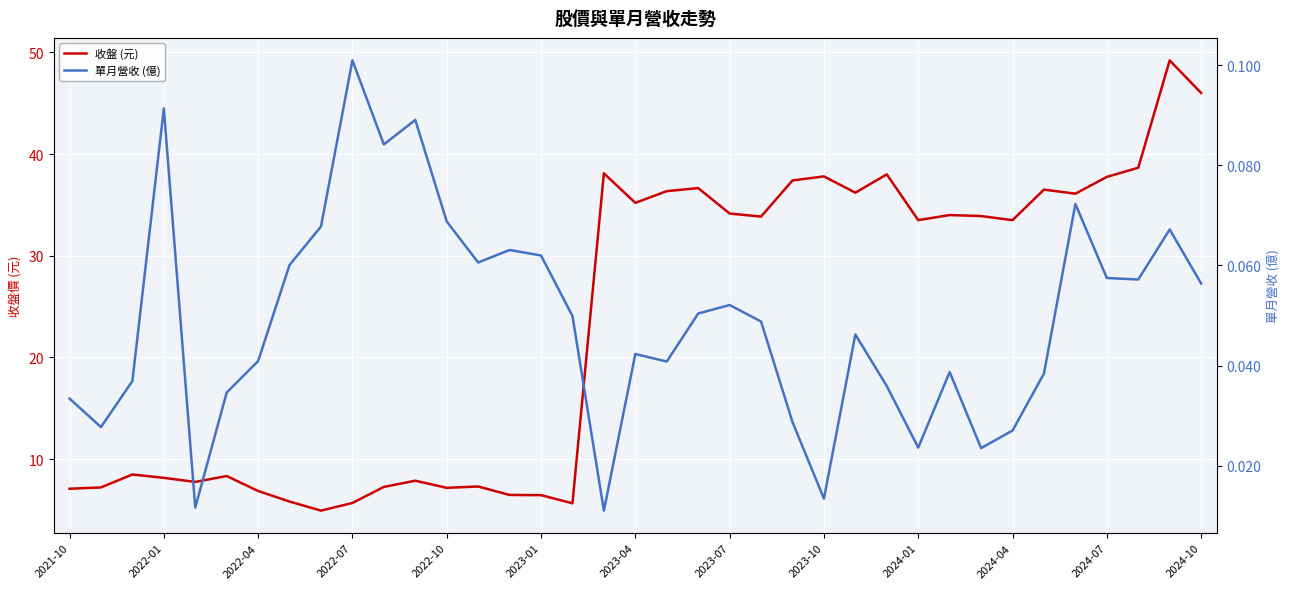

The 收盤 (元) series shows 34.0 at 28. True or false?

True